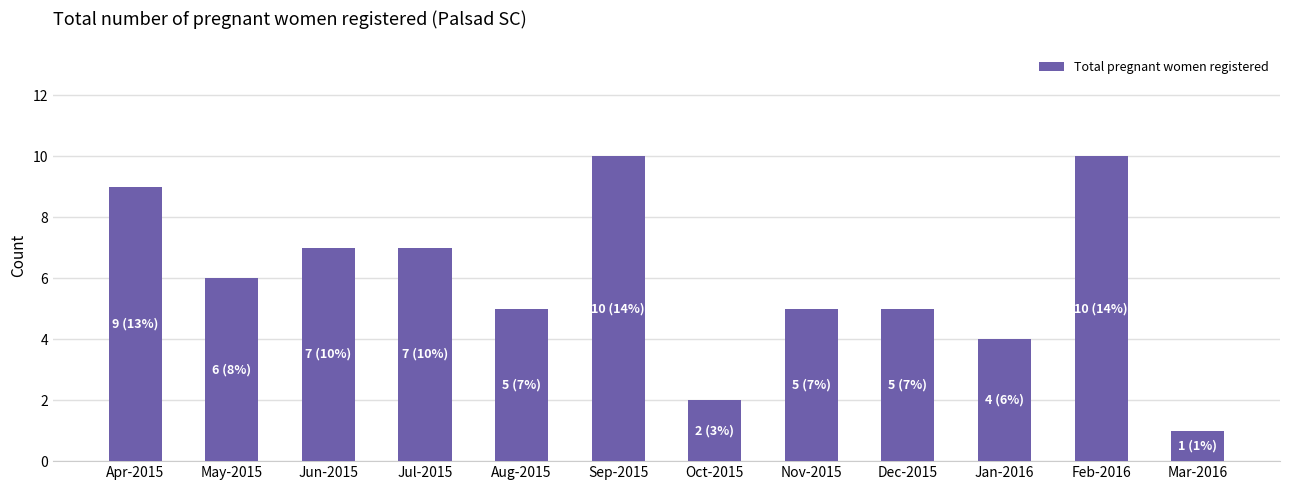

What position from the right is May-2015?

11